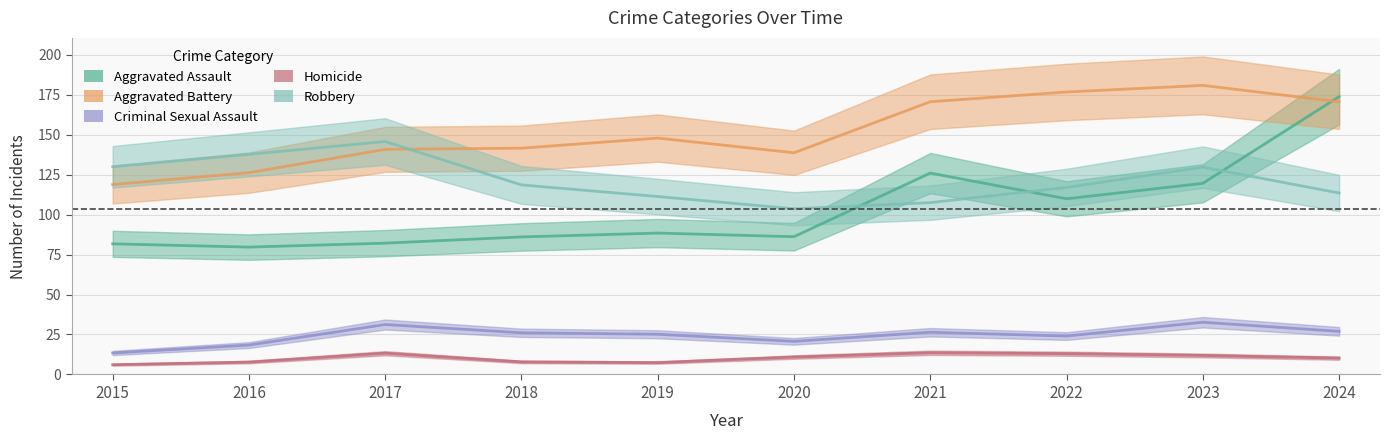

The Robbery series shows 103.6 at 2020. True or false?

True